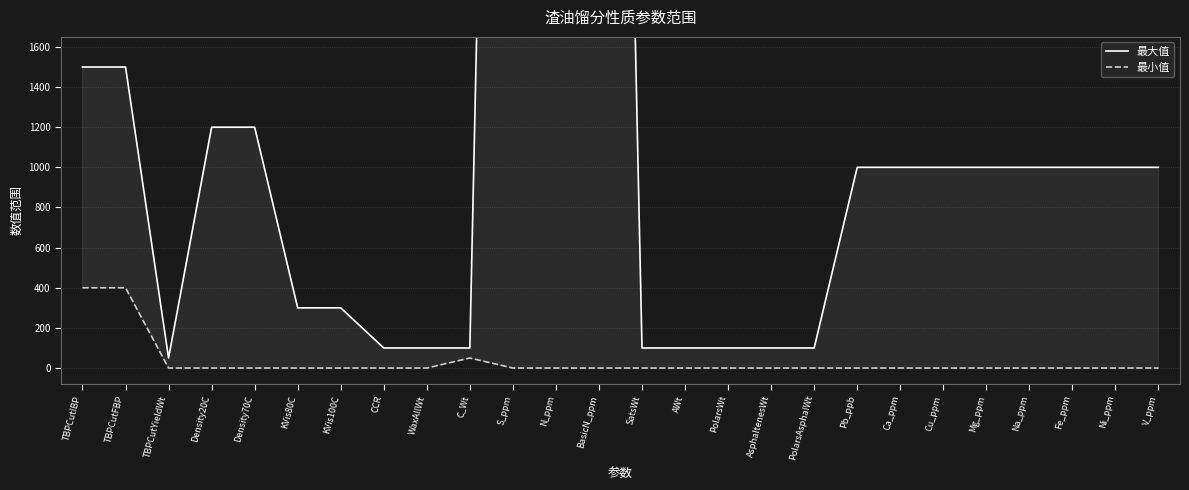

Is this an area chart (filled region under the line)?

No